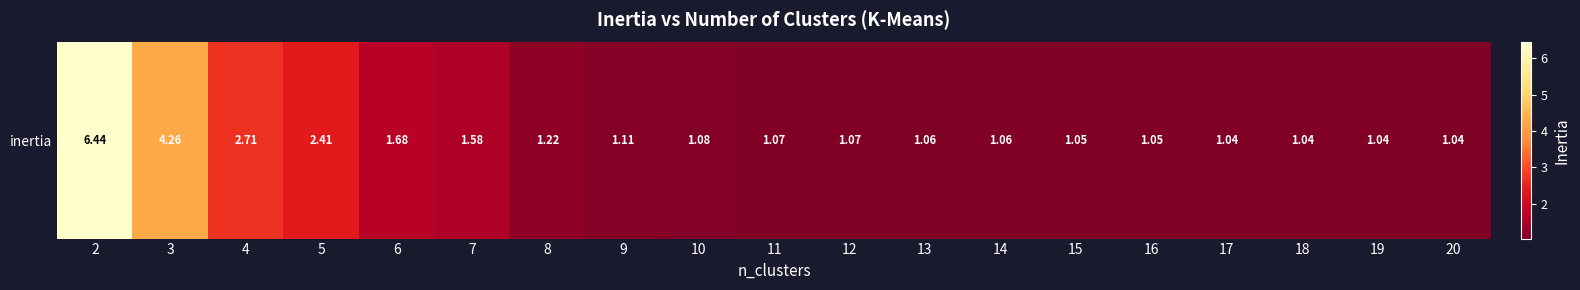

Reading left to right, what are all the values shown in this chart?

2=6.4	3=4.3	4=2.7	5=2.4	6=1.7	7=1.6	8=1.2	9=1.1	10=1.1	11=1.1	12=1.1	13=1.1	14=1.1	15=1.1	16=1.0	17=1.0	18=1.0	19=1.0	20=1.0